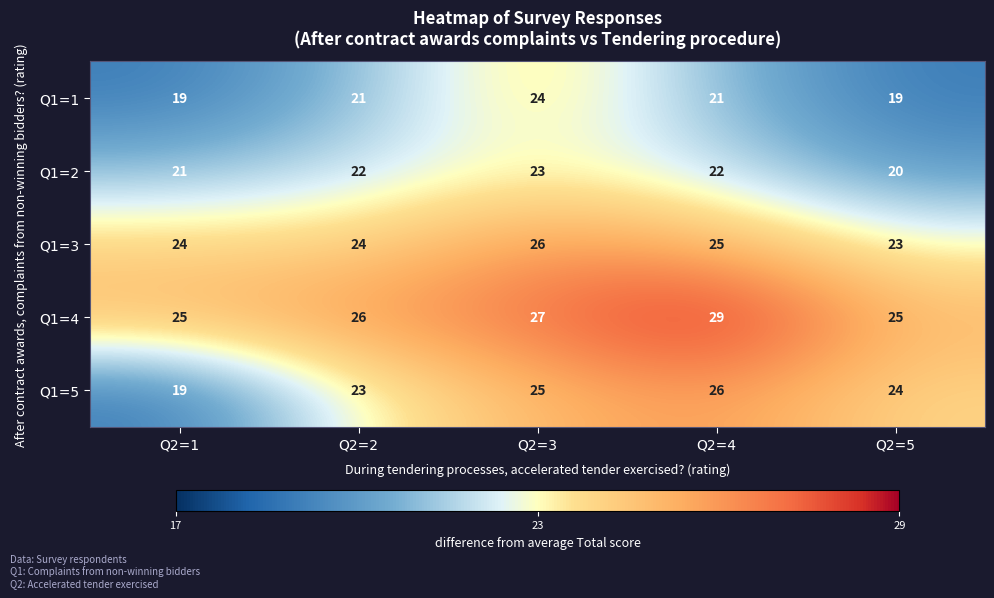

Reading right to left, list all the values displayed in this chart.

Q1=1: 19	21	24	21	19
Q1=2: 20	22	23	22	21
Q1=3: 23	25	26	24	24
Q1=4: 25	29	27	26	25
Q1=5: 24	26	25	23	19